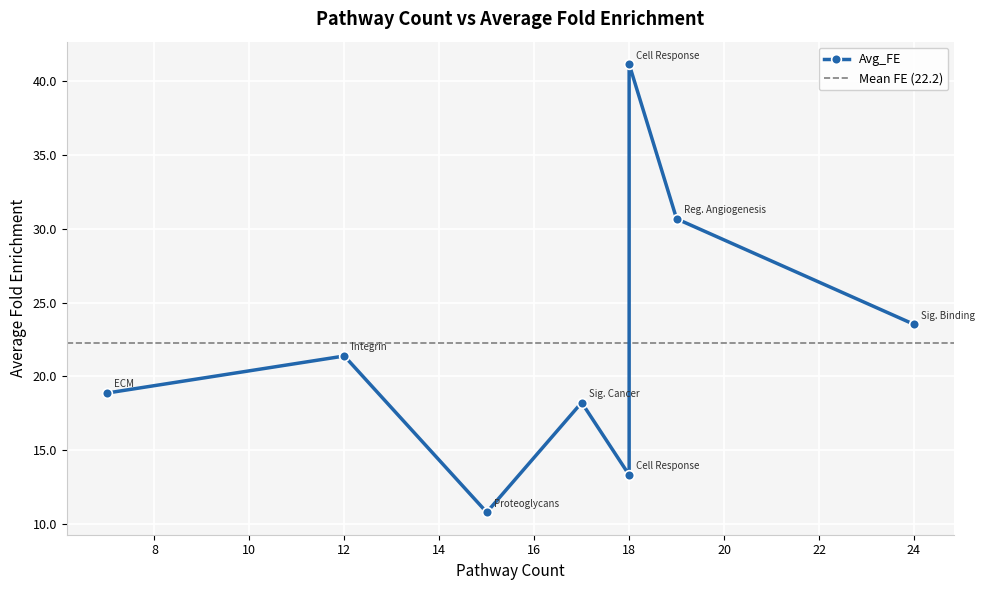

Which category has the lowest value across all series?

Pathway Proteoglycans